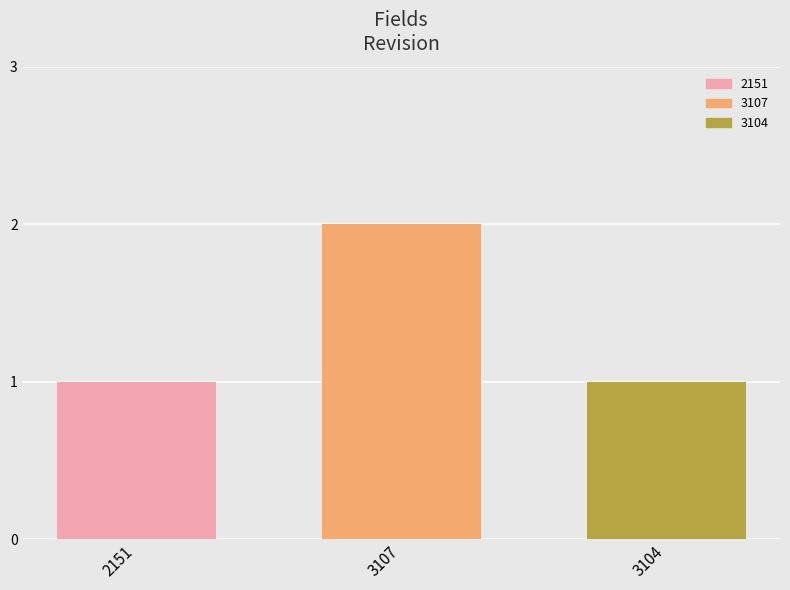

List the labels in order of 3104 value, largest first.

3107